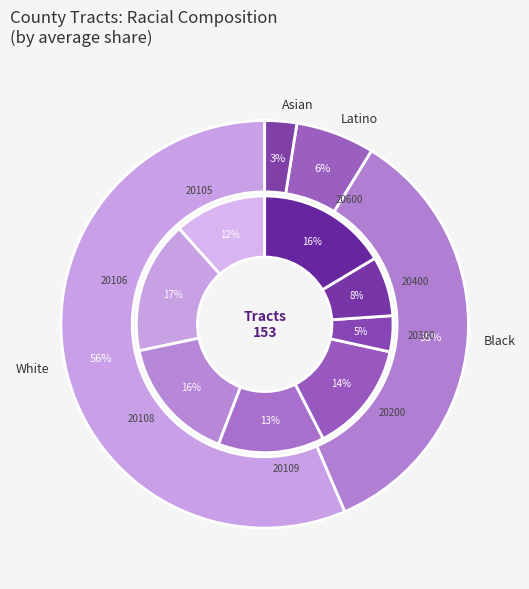

Does any single category account for the majority?

No